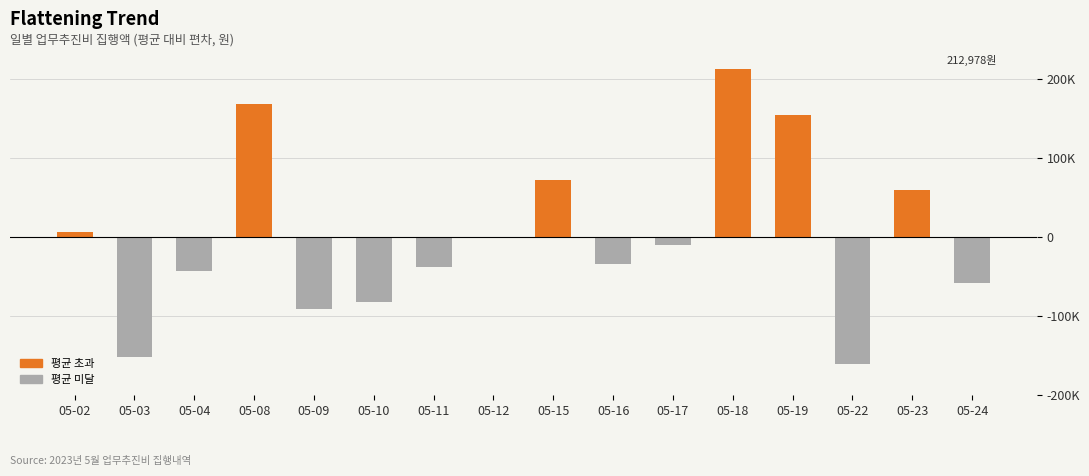

How many negative values are there?

10